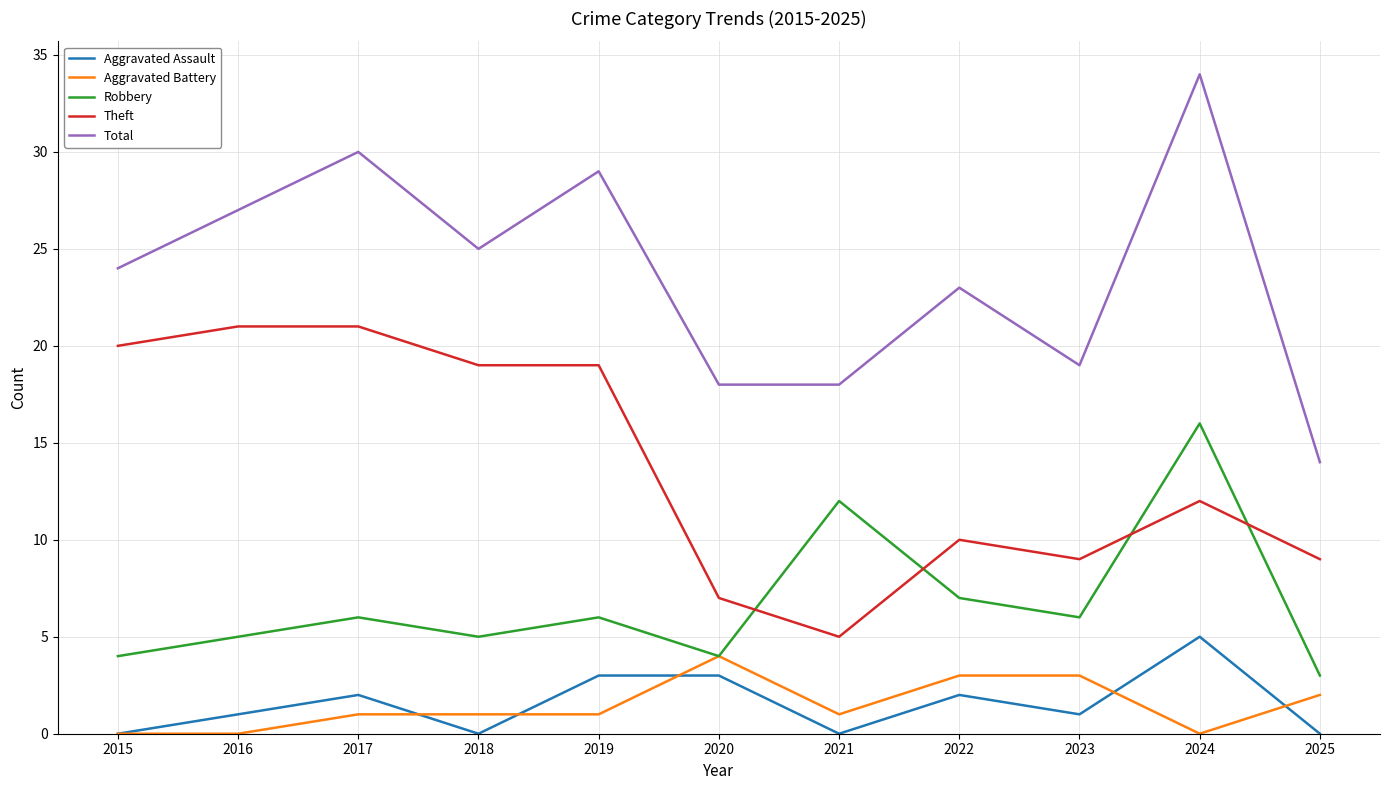

Between 2022 and 2024, which series saw the biggest shift?

Total